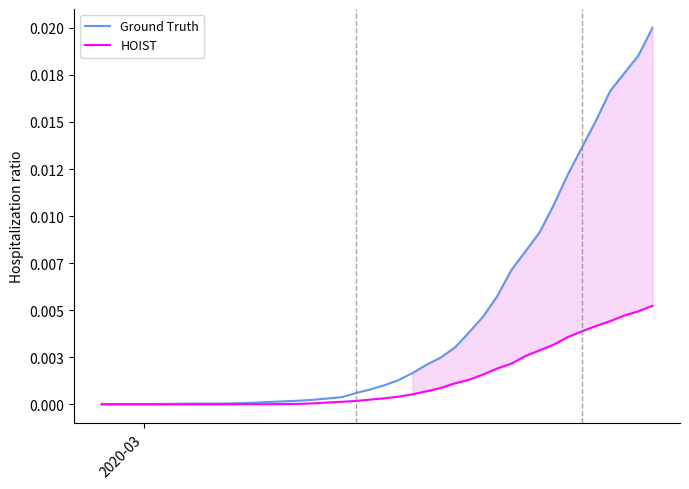

At which category does the chart reach its minimum across all series?

2020-03